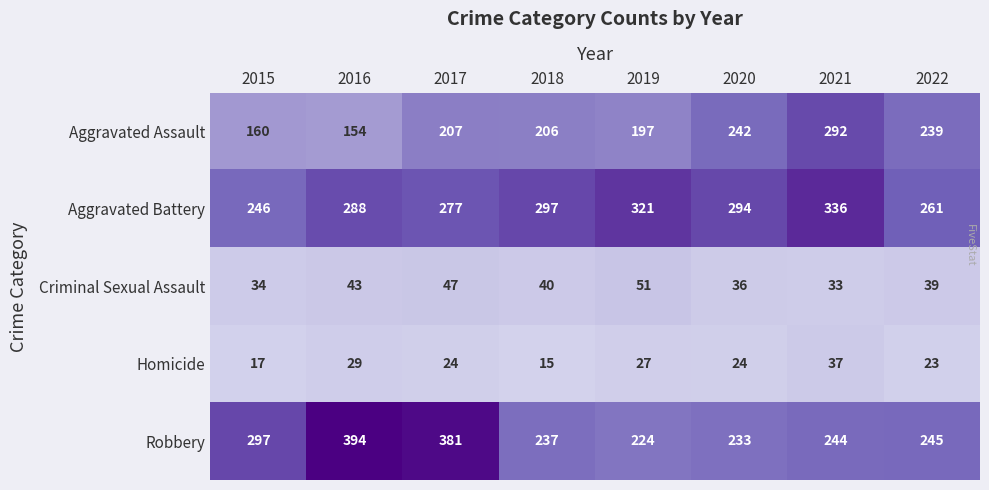

At 2018, list the series in order from largest to smallest.

Aggravated Battery, Robbery, Aggravated Assault, Criminal Sexual Assault, Homicide